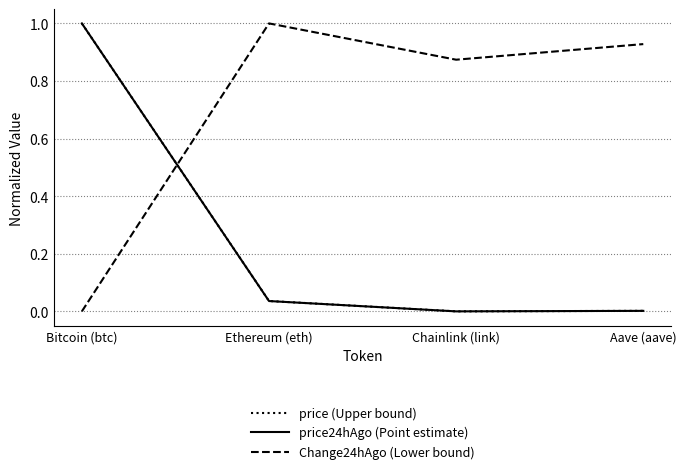

What position from the right is Ethereum (eth)?

3